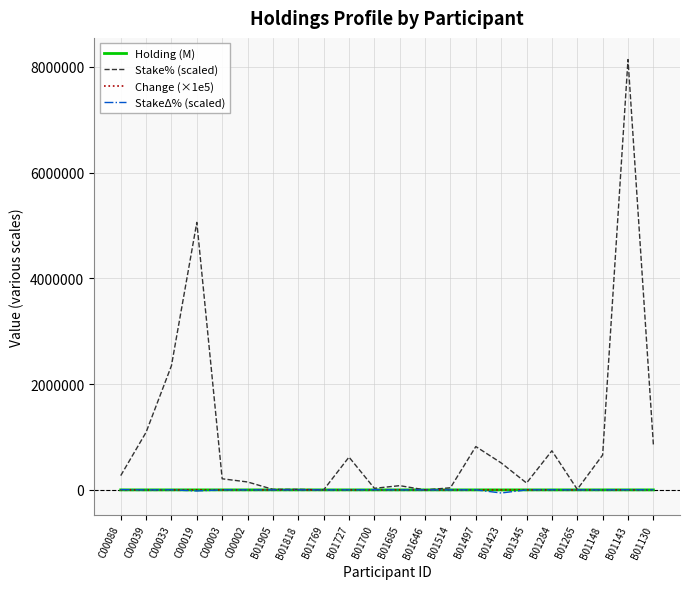

What is the difference between the Change (×1e5) values at C00003 and B01143?

1.8